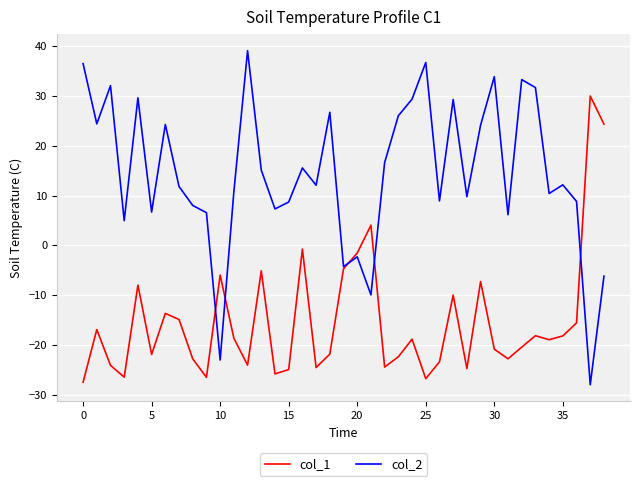

Rank the series by their average value, from lowest to highest.

col_1, col_2